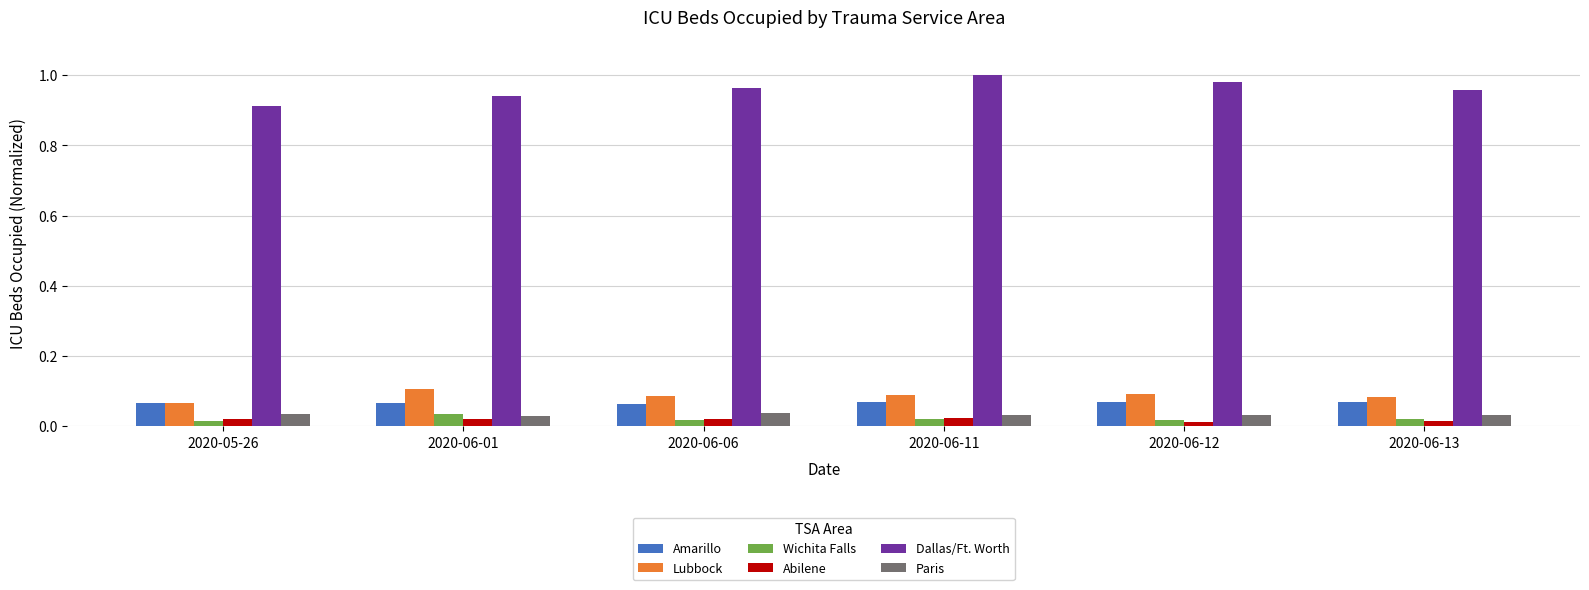

Are the bars grouped side by side (vs. stacked)?

Yes